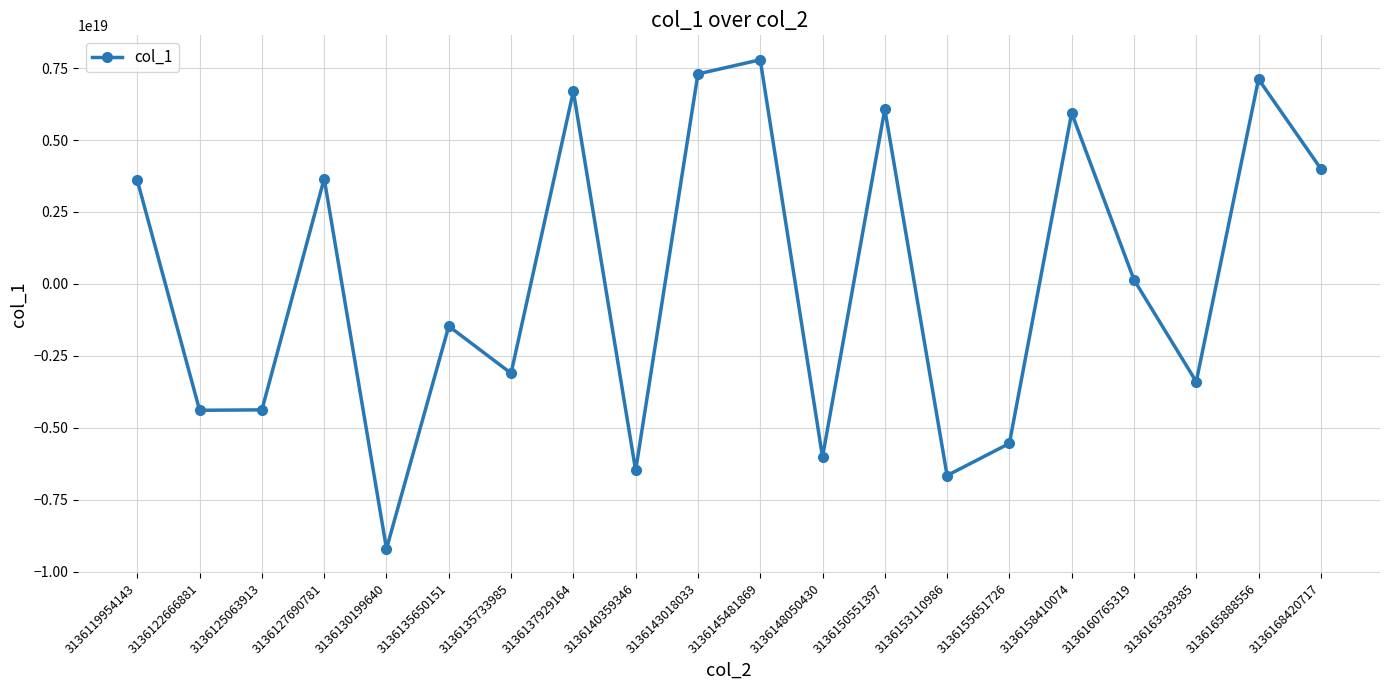

Approximately how many times larger is the value at 3136158410074 compared to 3136137929164?

0.9